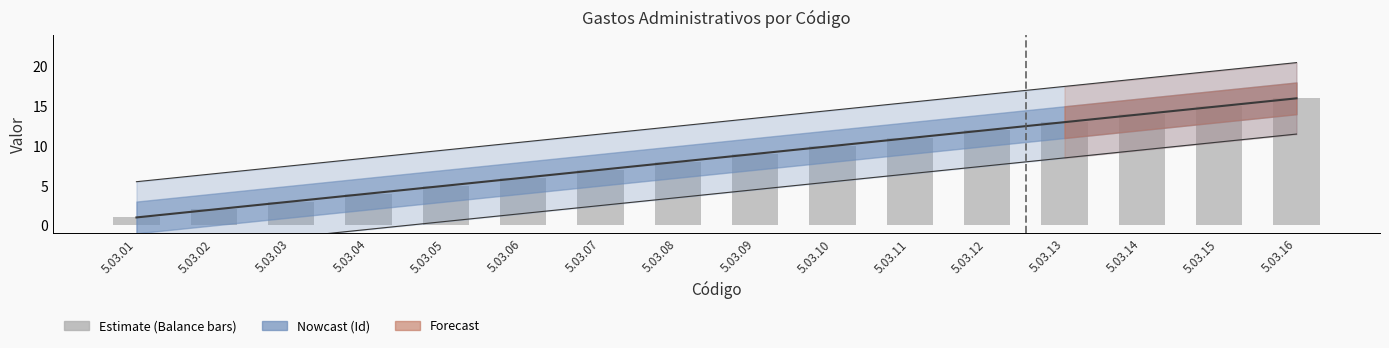

What is the value of the 3rd bar from the left?

3